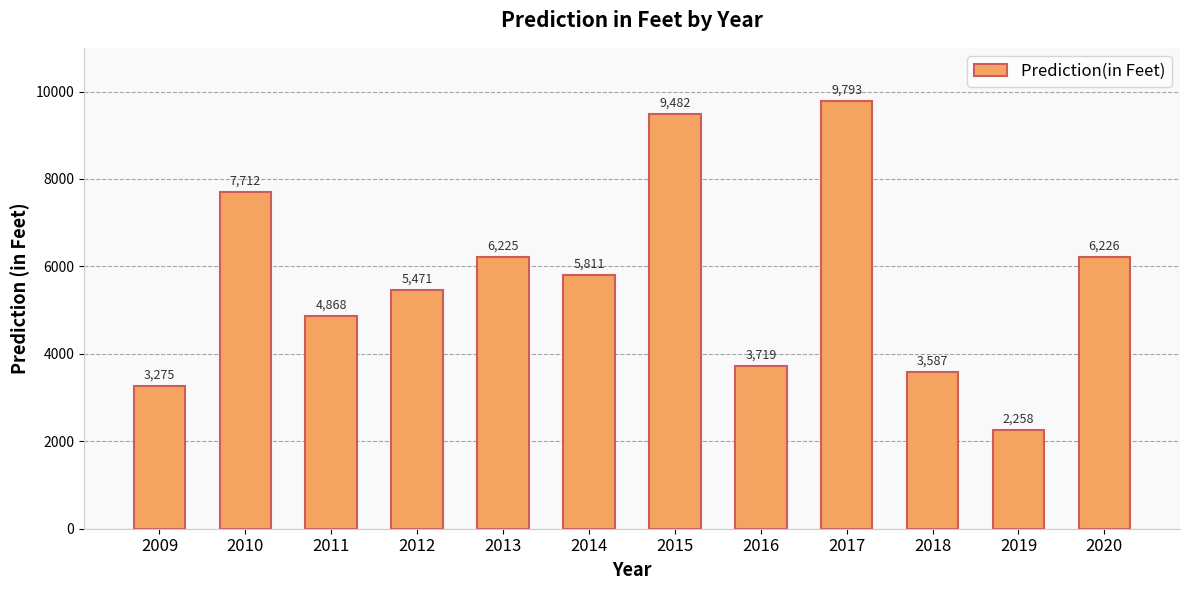

At which label is the value closest to 6025?

2013